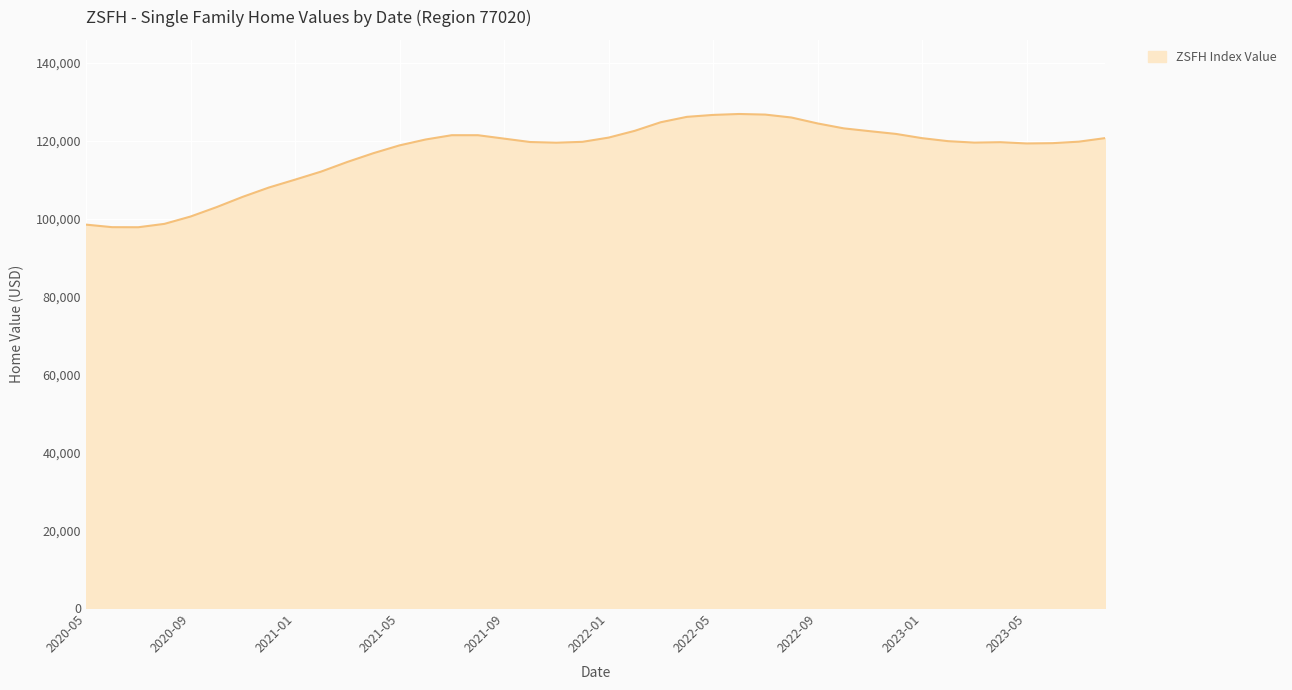

What is the maximum value shown in the chart?

126929.4